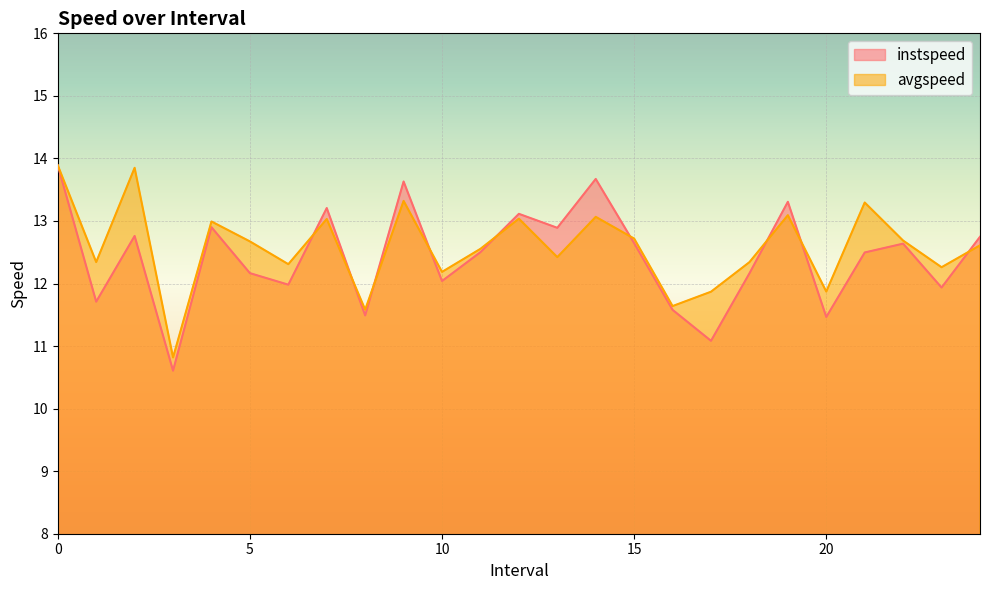

Where do instspeed and avgspeed first cross each other?

6 and 7